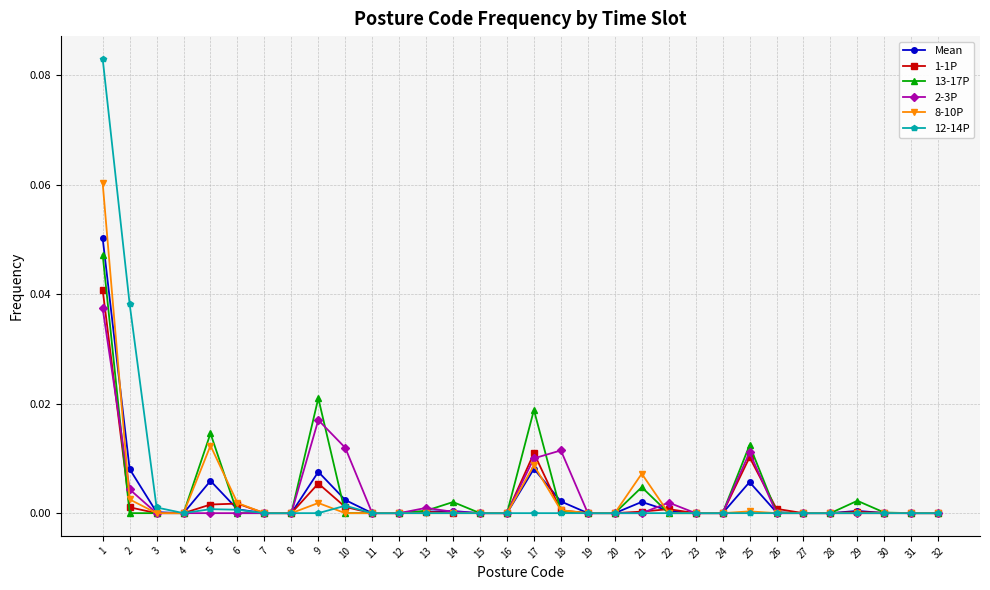

Is the value of 12-14P at 10 greater than the value of 2-3P at 25?

No